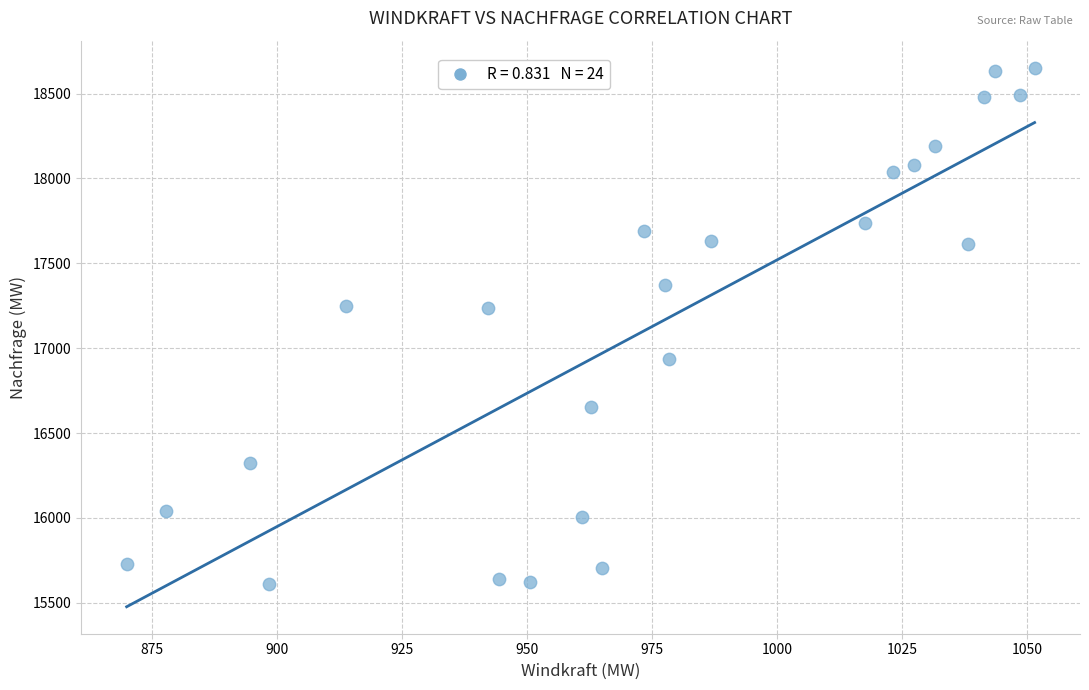

What is the range of X values (max minus min)?

181.5